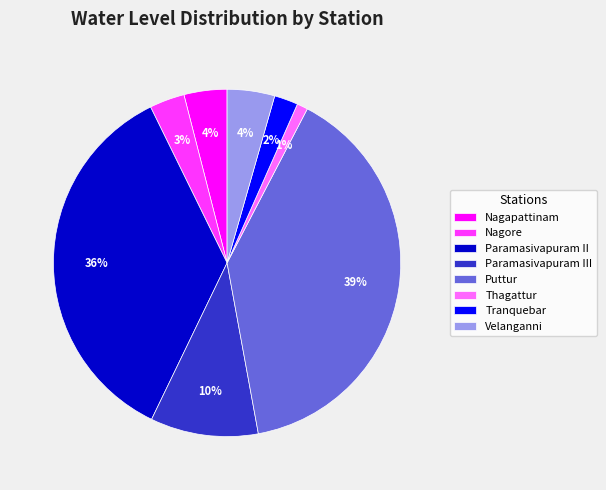

Is the sum of Nagore and Puttur greater than half?

No